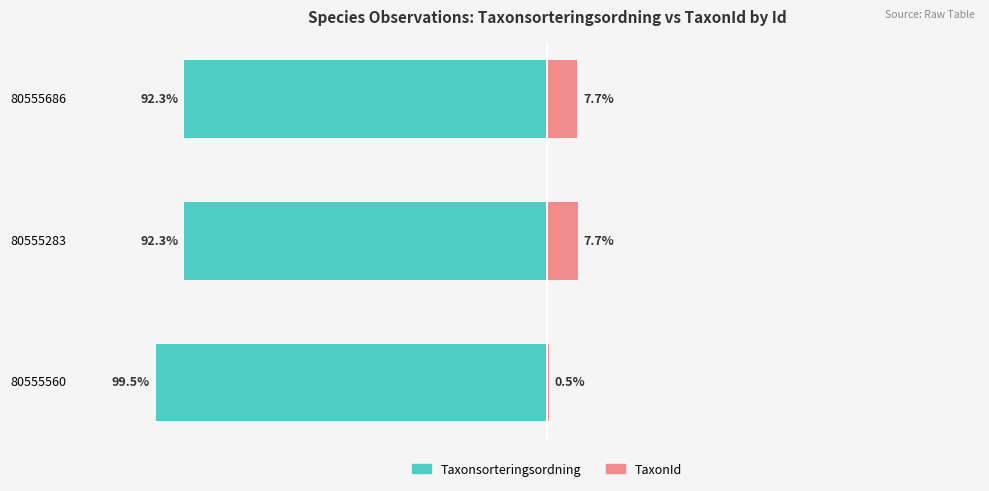

What is the sum of the Taxonsorteringsordning values at 80555283 and 80555560?

-191.8